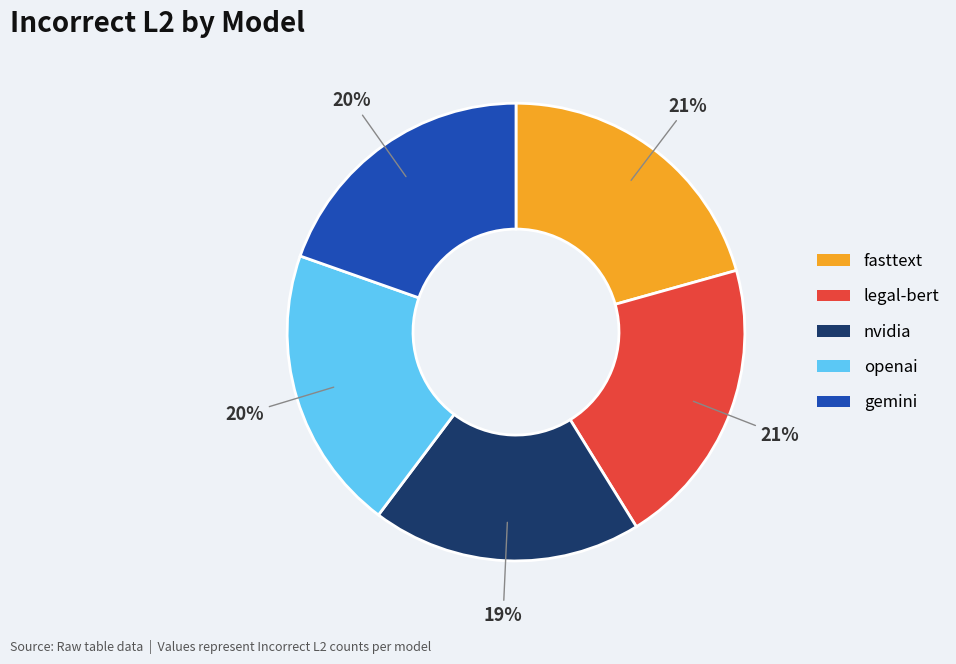

Which has a higher value, gemini or legal-bert?

legal-bert